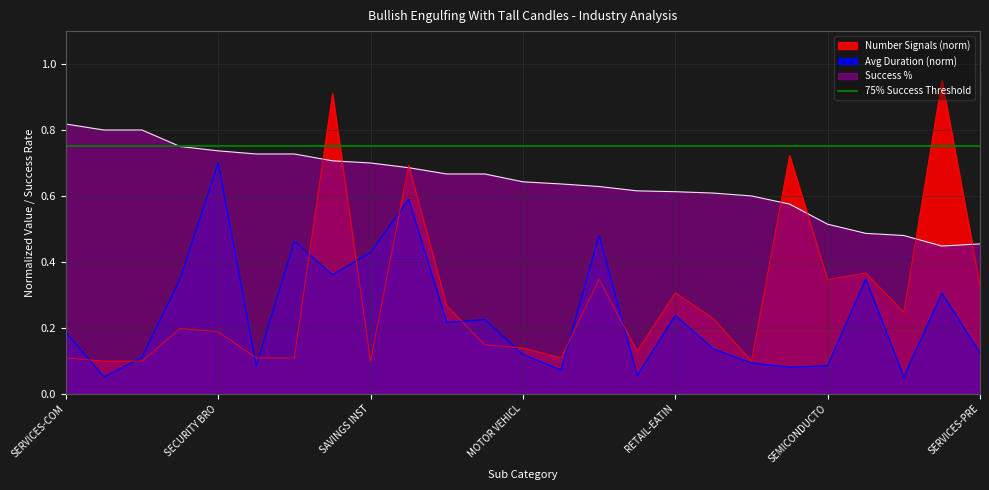

What position from the left is SERVICES-PRE?

25